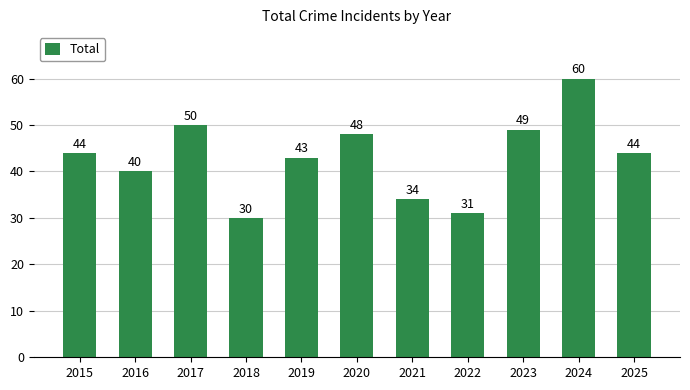

Read the value at 2018.

30